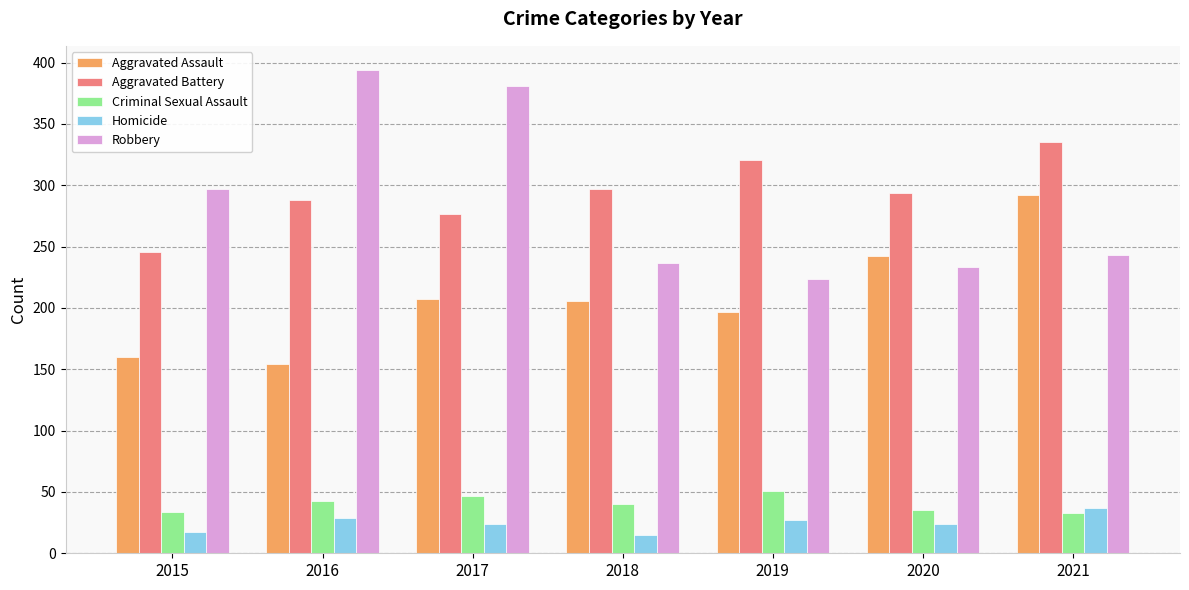

What is the difference between the maximum and minimum values in the Aggravated Battery series?

89